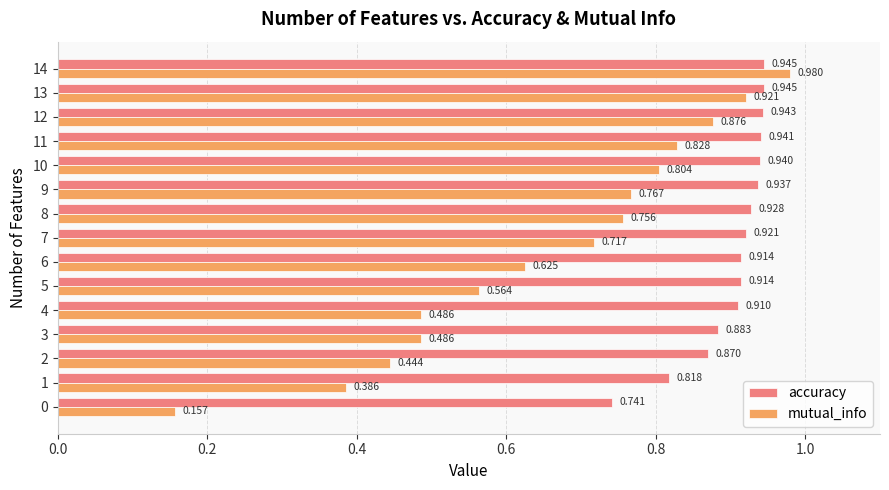

Which series has the largest range (max minus min)?

mutual_info